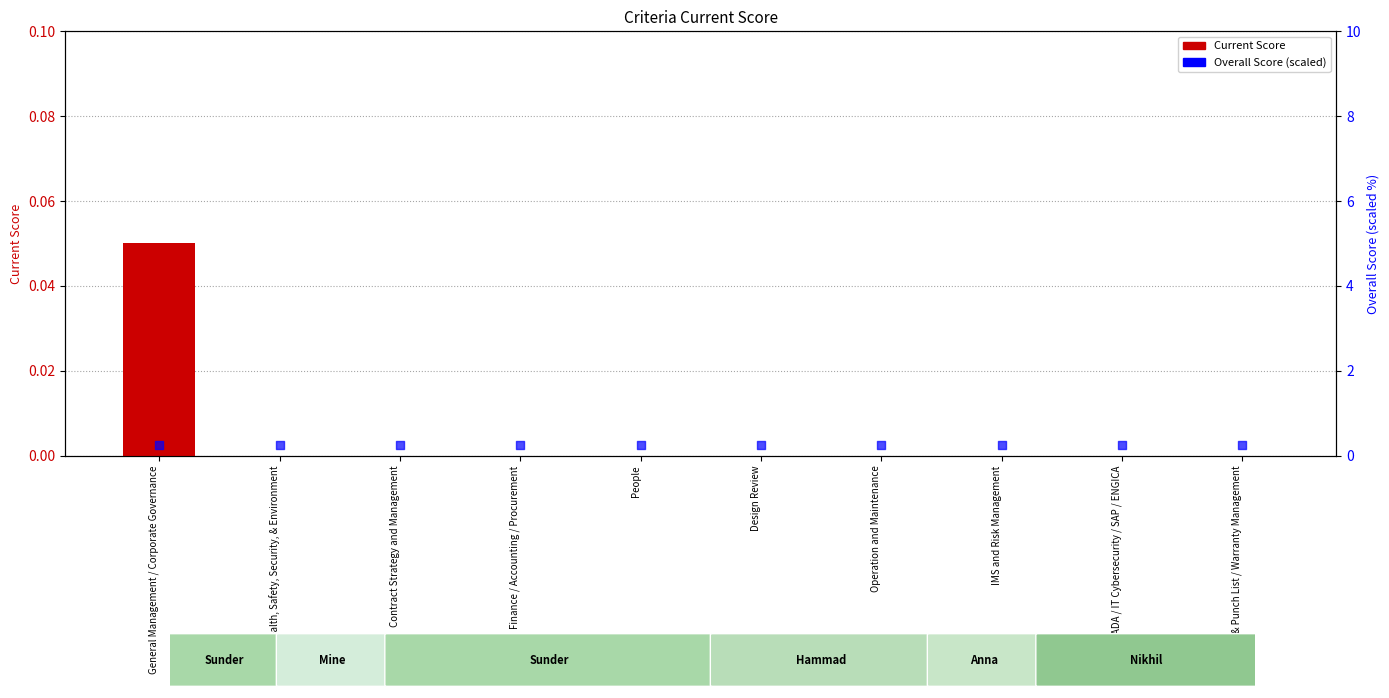

What are all the series names shown in the legend?

Current Score, Overall Score (scaled)